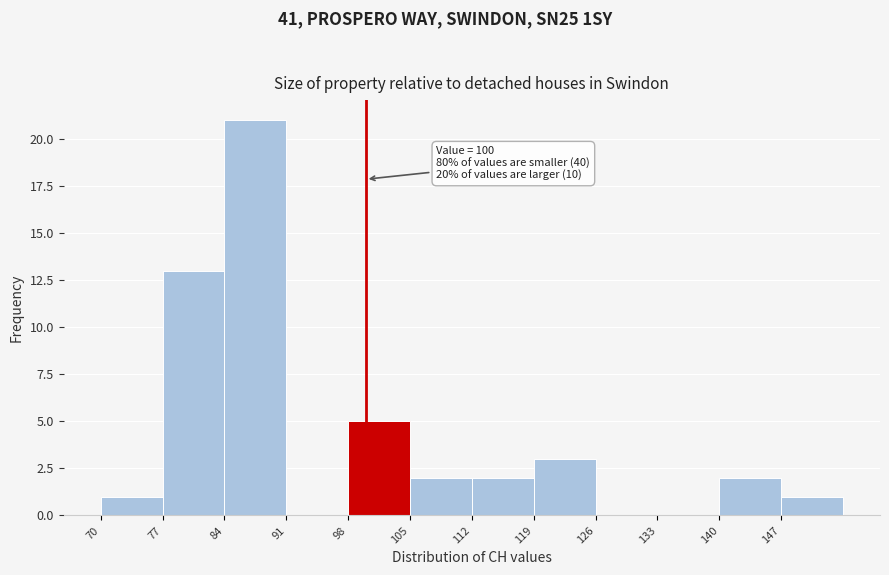

Over which range of the x-axis is the bar tallest?

84 to 91